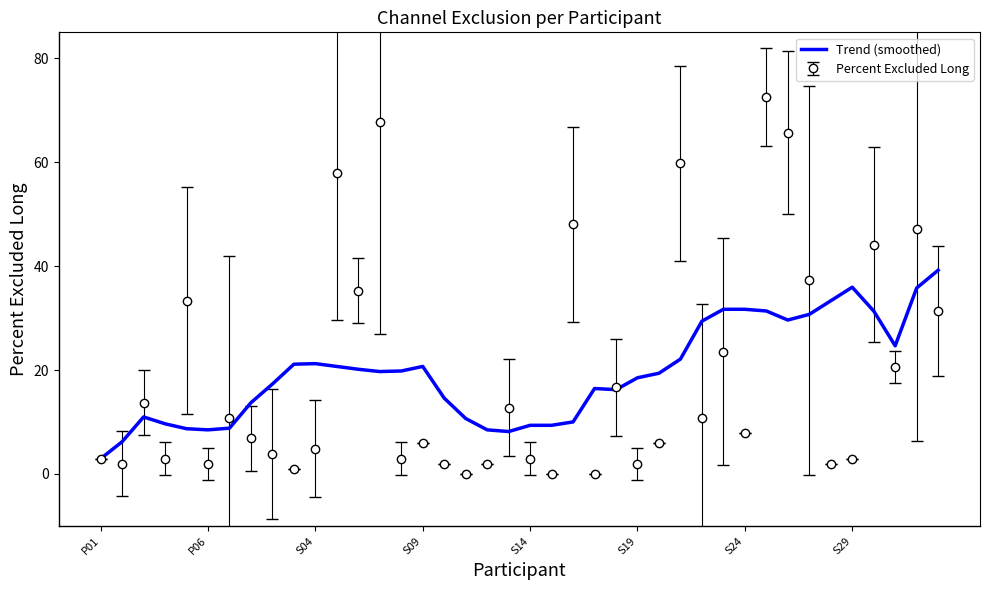

Which series has the widest spread of values?

Percent Excluded Long